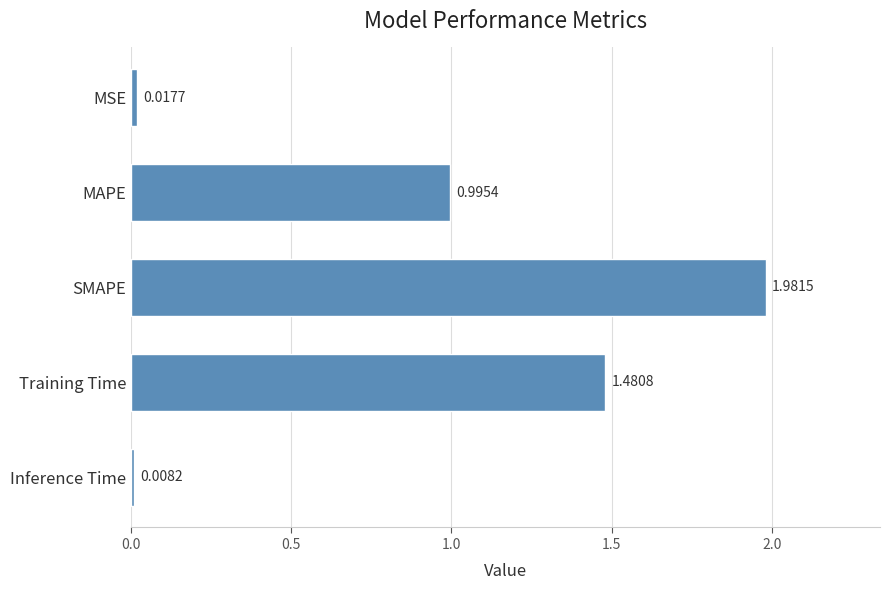

How many bars are there in total?

5